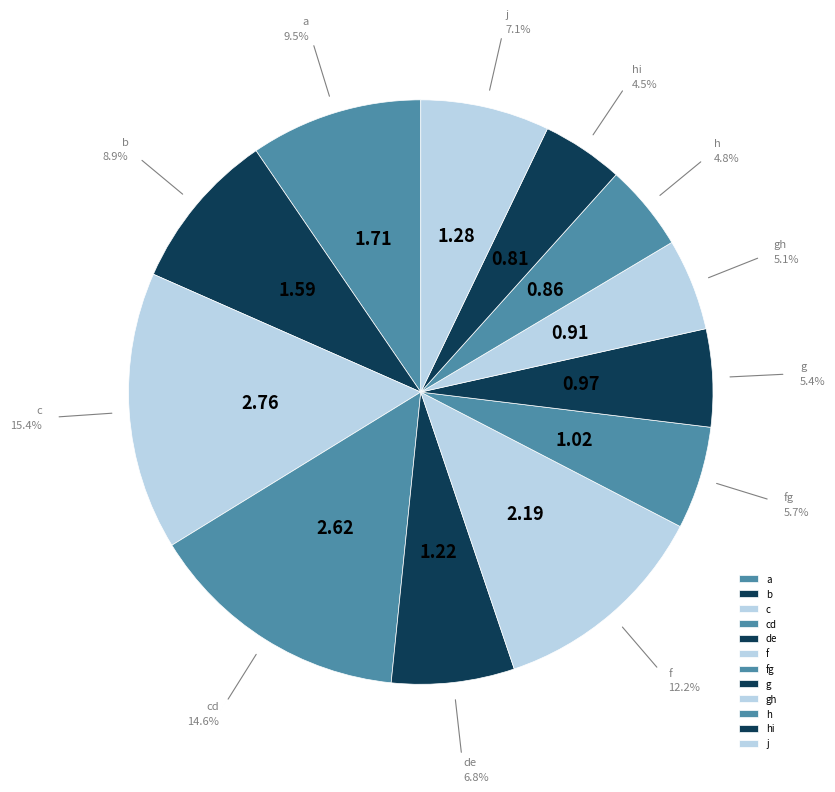

Is it true that cd is 24% of the pie?

False